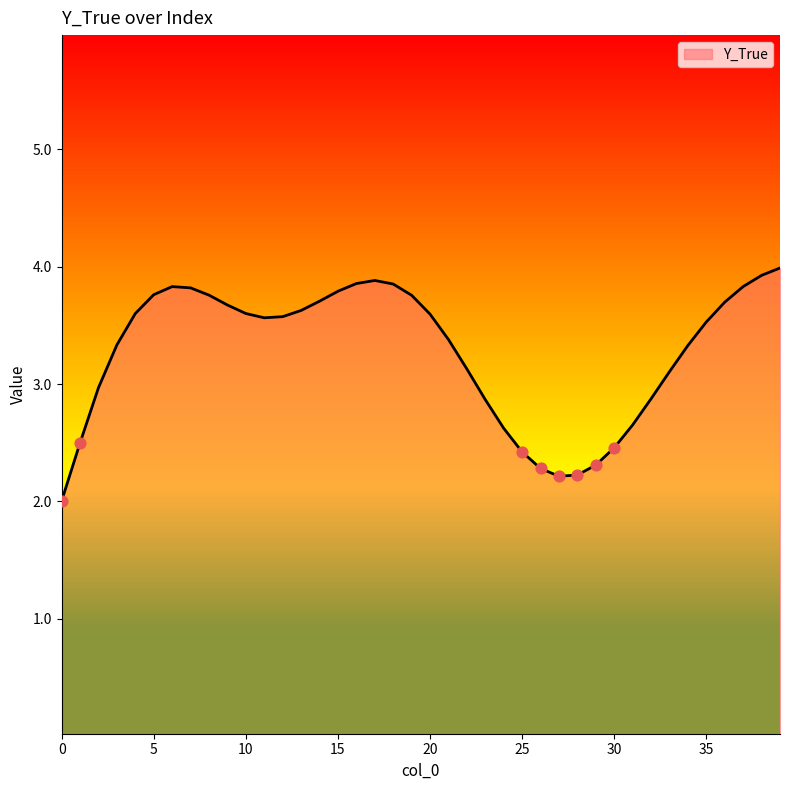

What is the greatest value displayed?

4.0